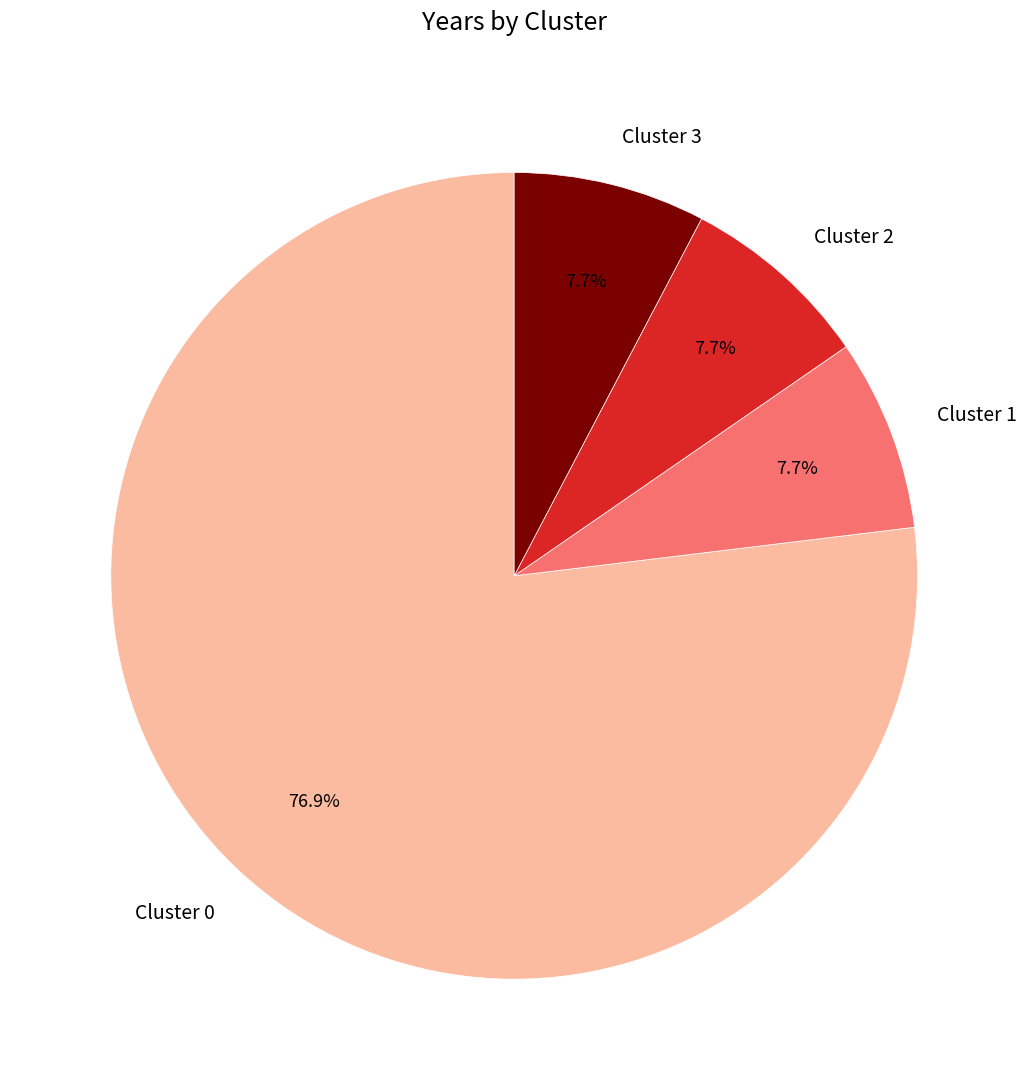

To the nearest percent, what percentage of the pie is Cluster 3?

8%